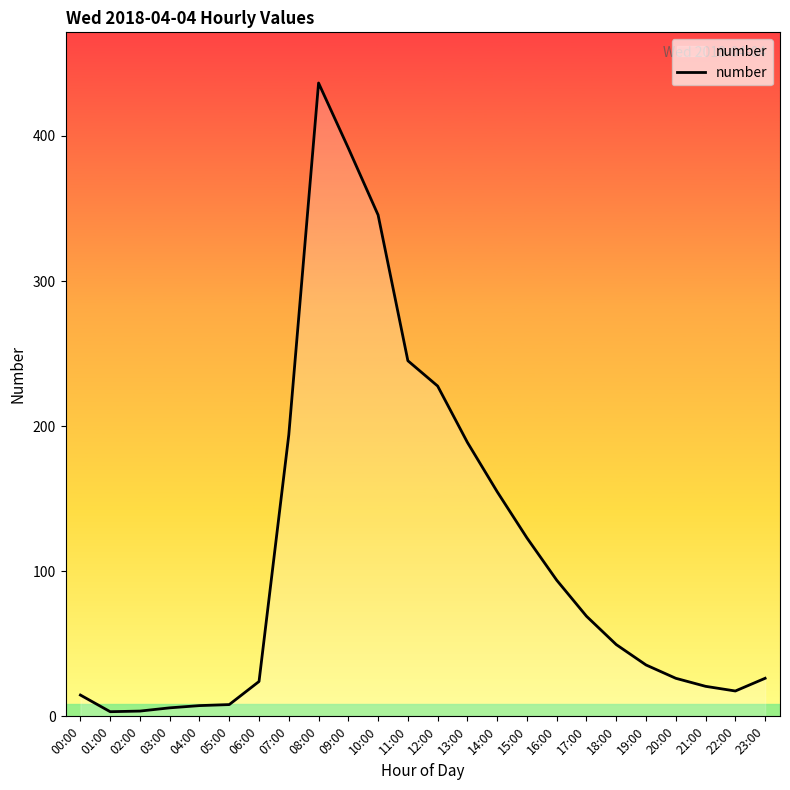

How many categories are shown in the chart?

24